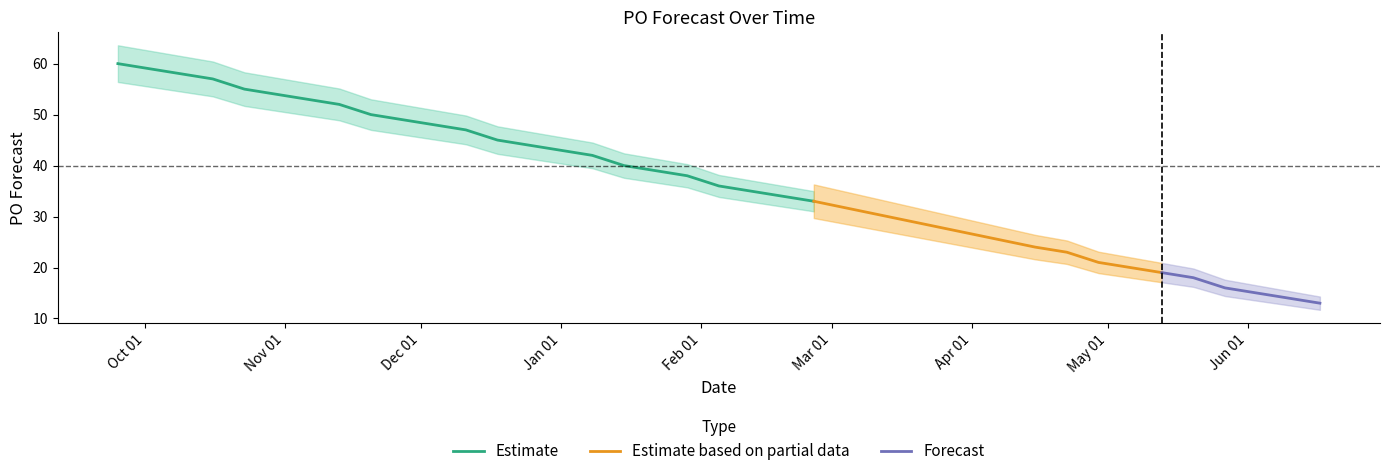

List the labels in order of value, smallest first.

2024-06-17, 2024-06-10, 2024-06-03, 2024-05-27, 2024-05-20, 2024-05-13, 2024-05-06, 2024-04-29, 2024-04-22, 2024-04-15, 2024-02-26, 2024-02-19, 2024-02-12, 2024-02-05, 2024-01-29, 2024-01-22, 2024-01-15, 2024-01-08, 2023-12-18, 2023-12-11, 2023-12-04, 2023-11-27, 2023-11-20, 2023-11-13, 2023-10-30, 2023-10-23, 2023-10-16, 2023-09-25